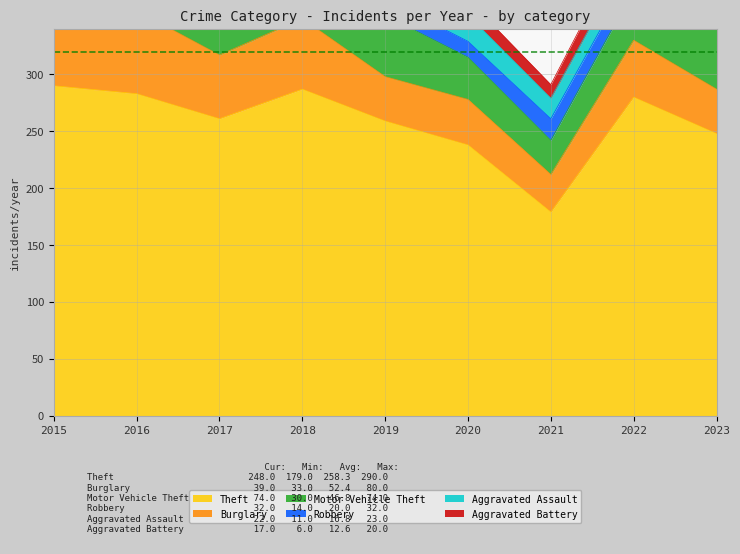

What is the value of the Theft point at the 1st from the left?

290